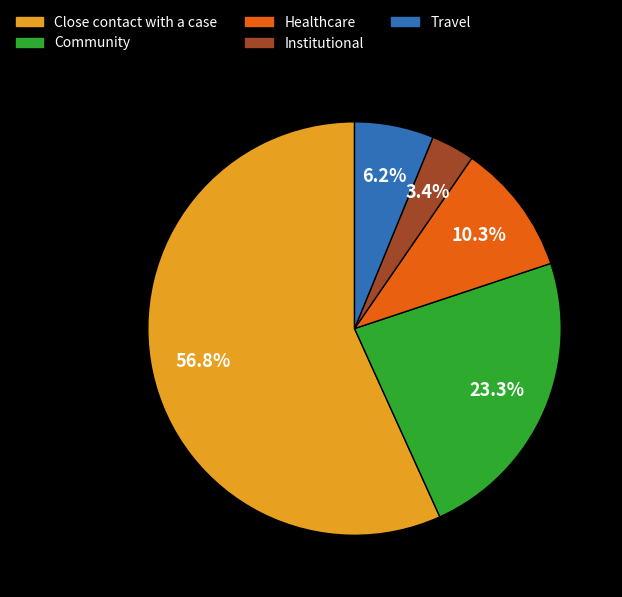

True or false: Healthcare accounts for 24% of the total.

False